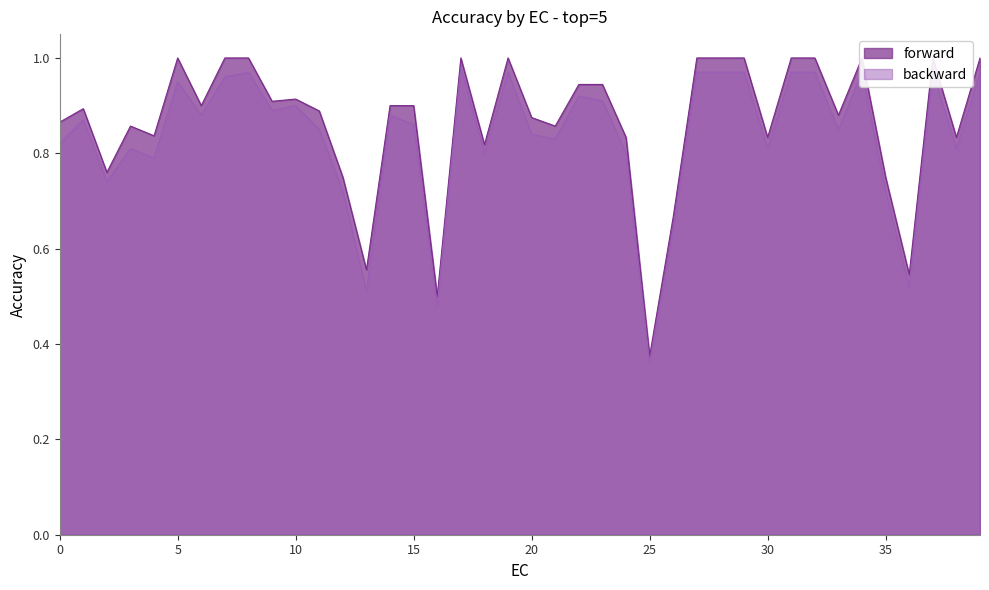

How many lines are shown in the chart?

2